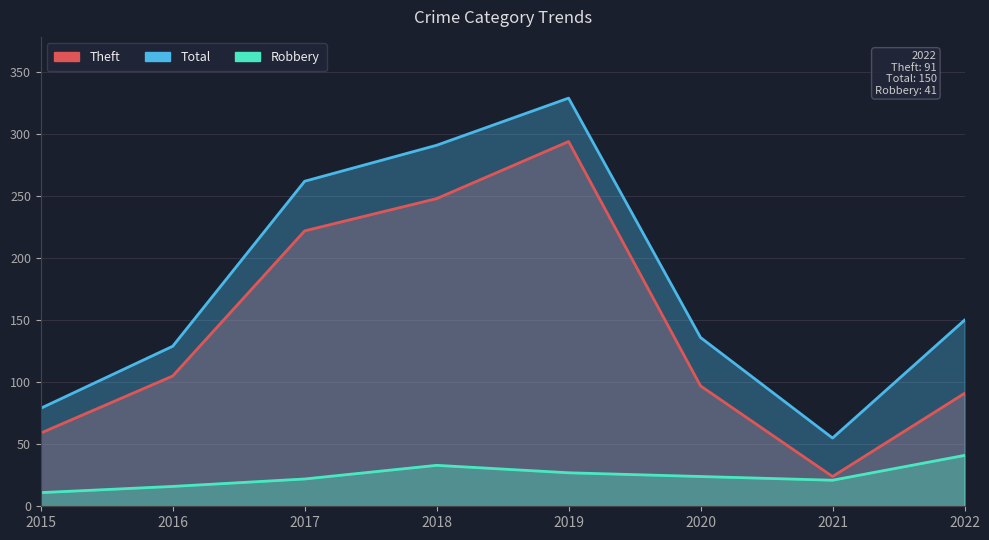

True or false: Theft has a value of 294 at 2019.

True